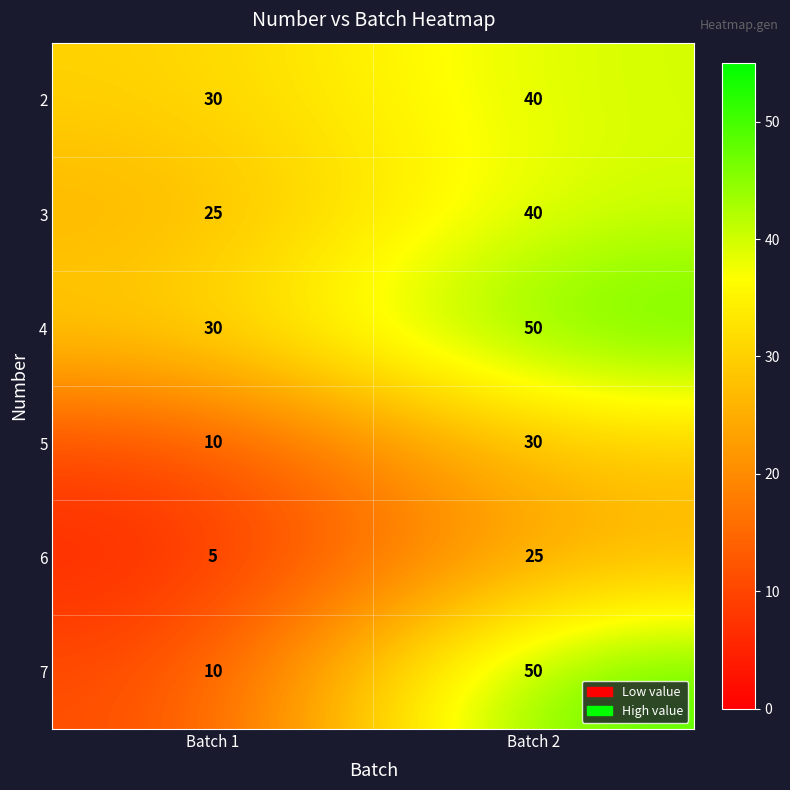

At which label is 4 closest to 40?

Batch 1